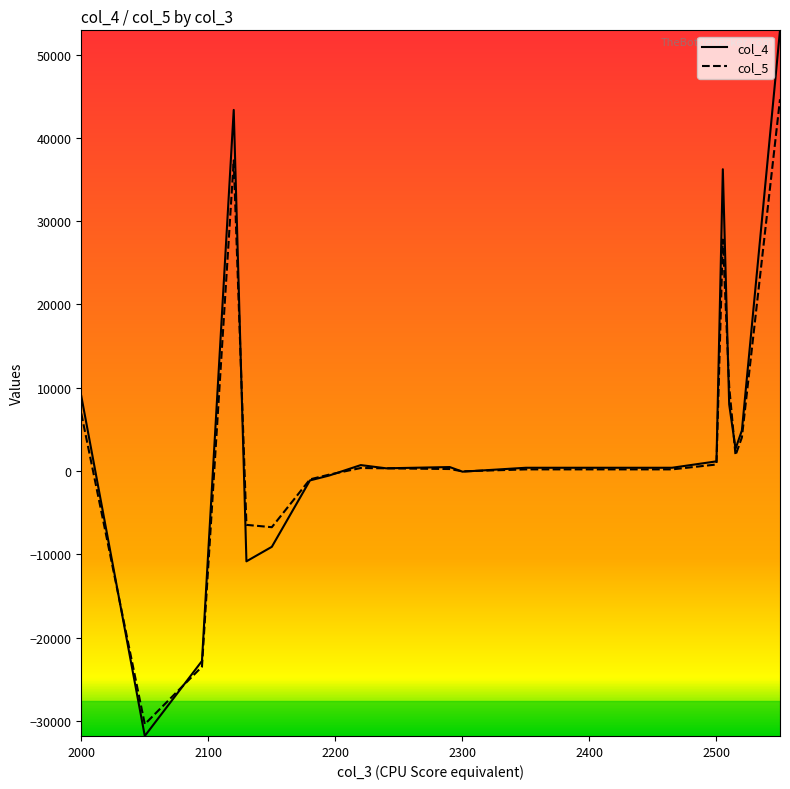

Which series has the widest spread of values?

col_4